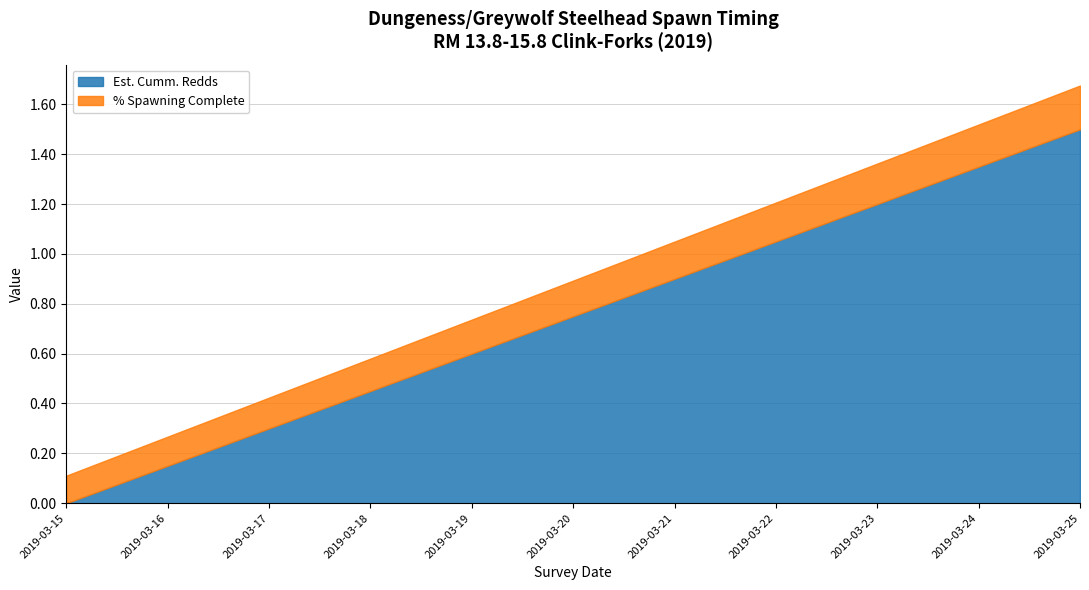

Count the % Spawning Complete values in the range 0 to 1.

11